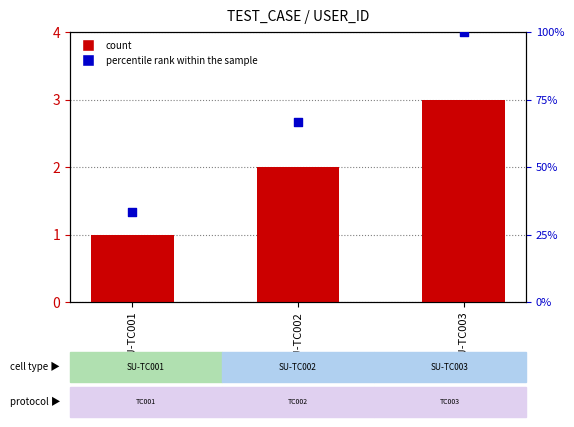

Which series contains the highest Y value?

percentile rank